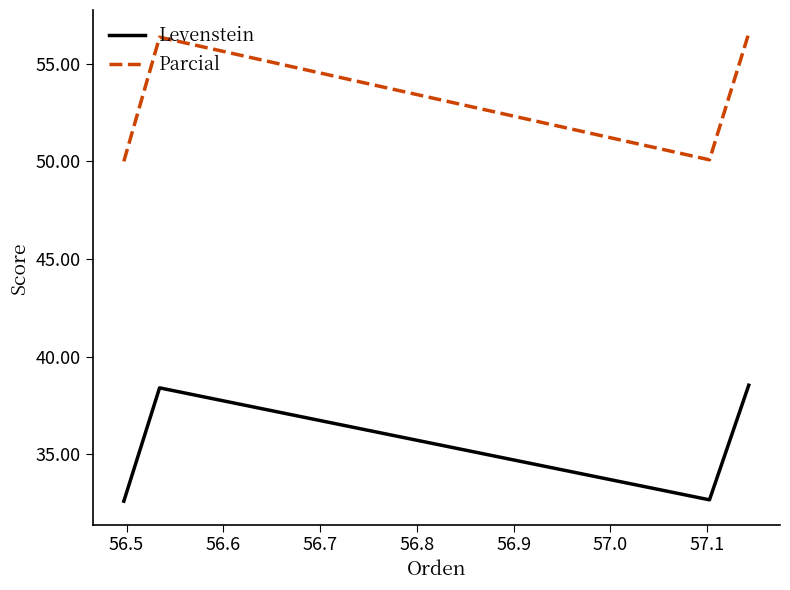

At how many categories does at least one series exceed 39?

4